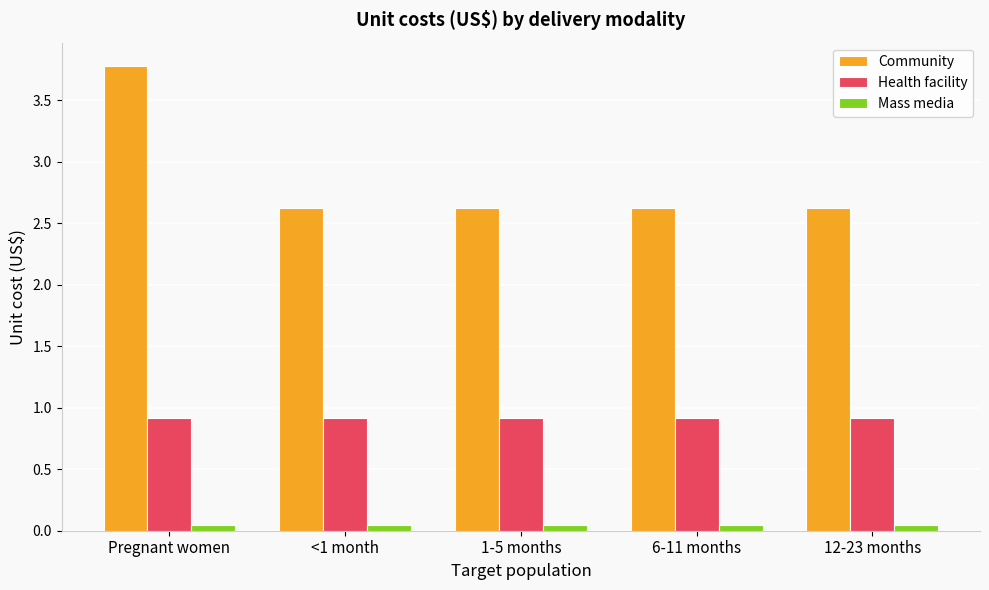

The Community series shows 2.6 at 1-5 months. True or false?

True